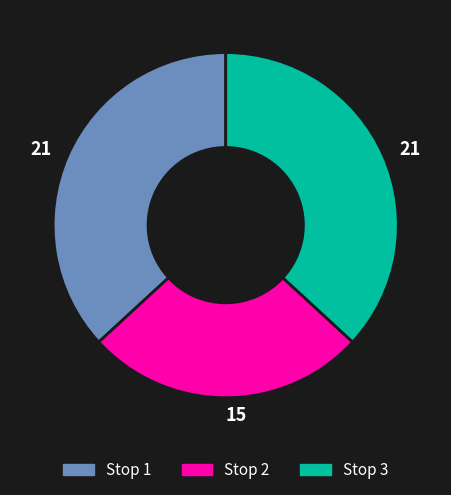

Combined, do Stop 3 and Stop 2 account for over 50%?

Yes